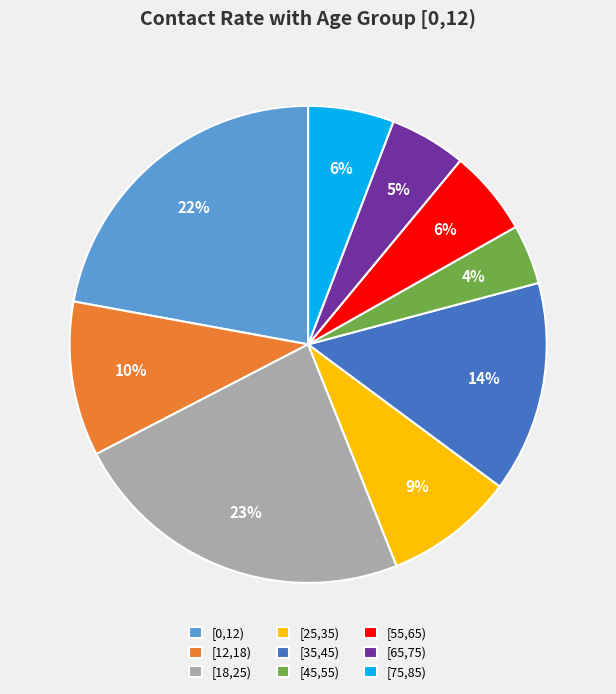

Which category has the smallest portion of the pie?

[45,55)